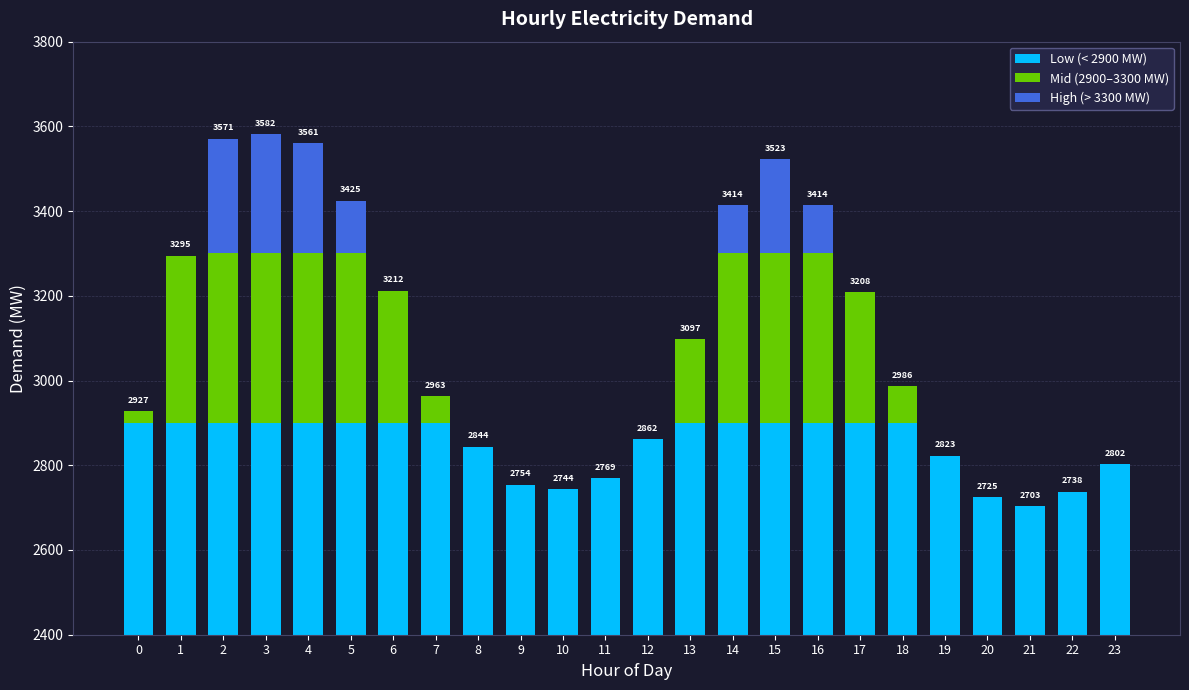

Where is Low (< 2900 MW) nearest to the value 2801?

23